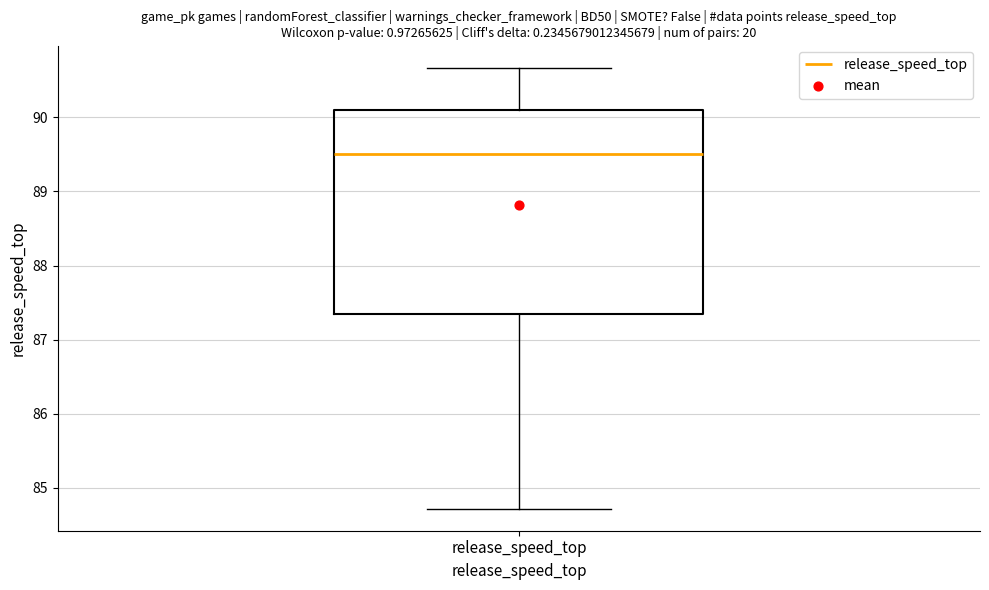

Transcribe this box plot: give where the median line is, the range the box spans, and where the two whiskers end, as read against the y-axis. The values are not printed on the chart, so give them approximately, as read against the axis.

median 89.5, box 87.3 to 90.1, whiskers 84.7 to 90.7